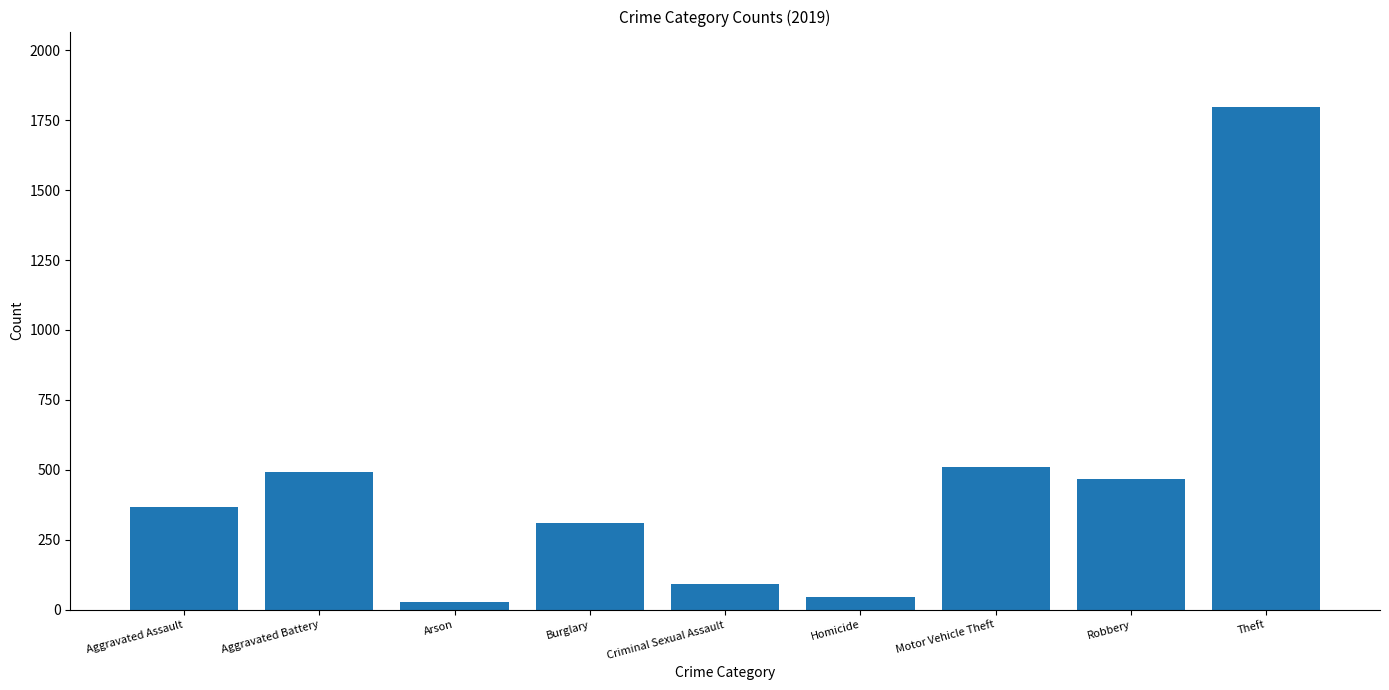

What is the maximum value shown in the chart?

1797